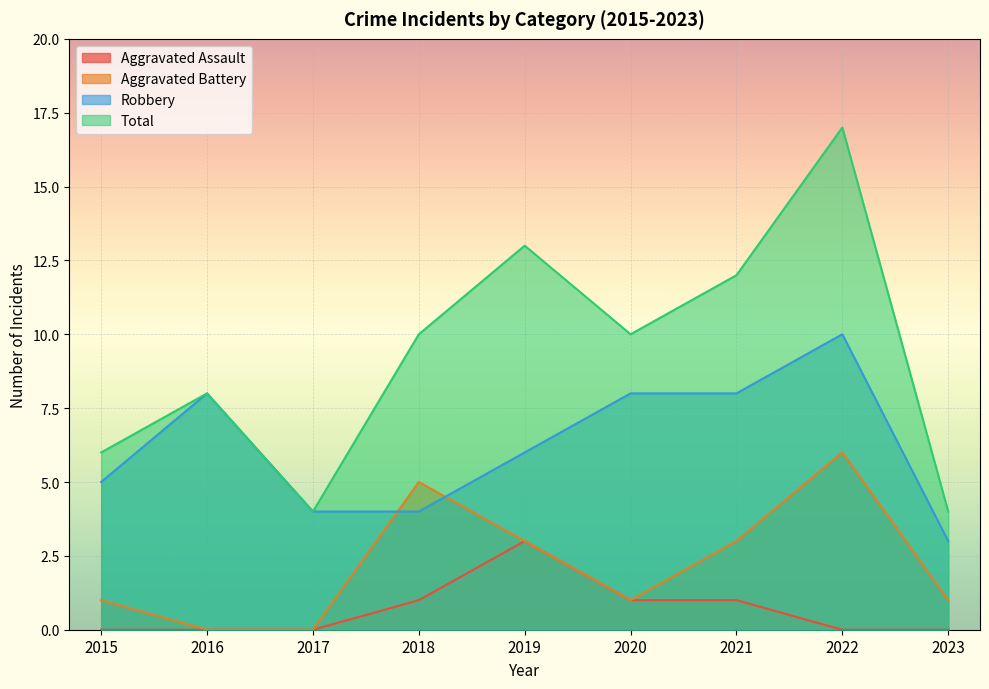

What is the approximate value of Aggravated Battery at 2019?

3